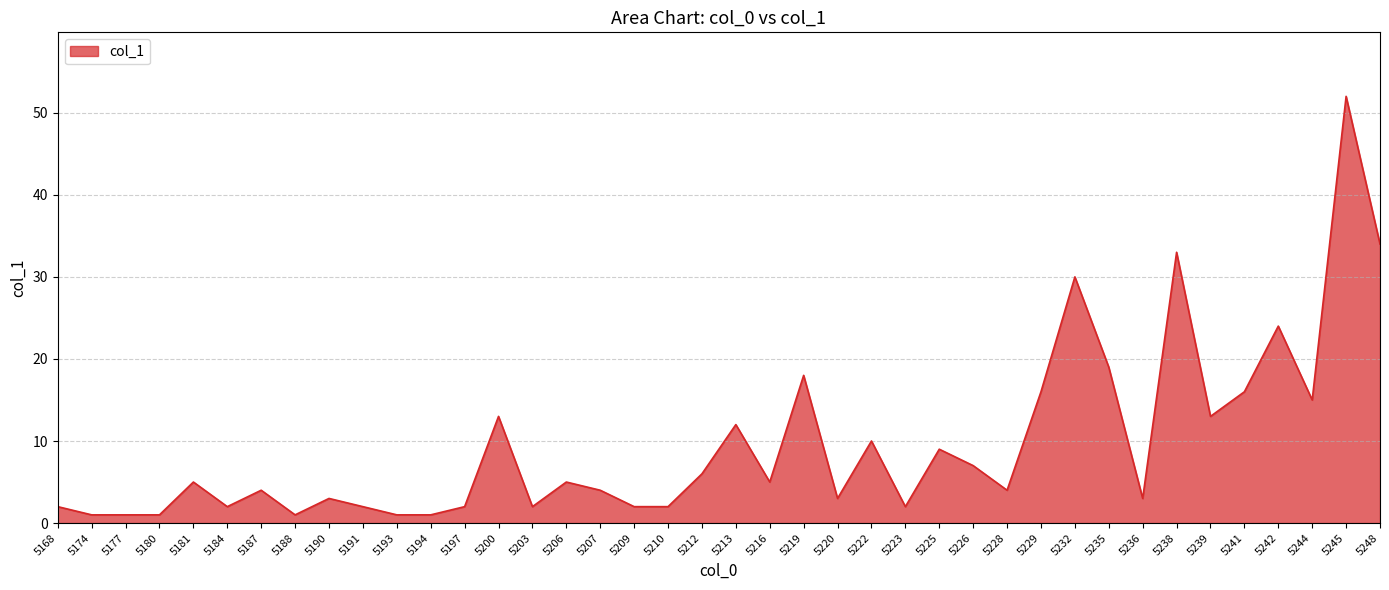

The chart shows a value of 1 at 5194. True or false?

True